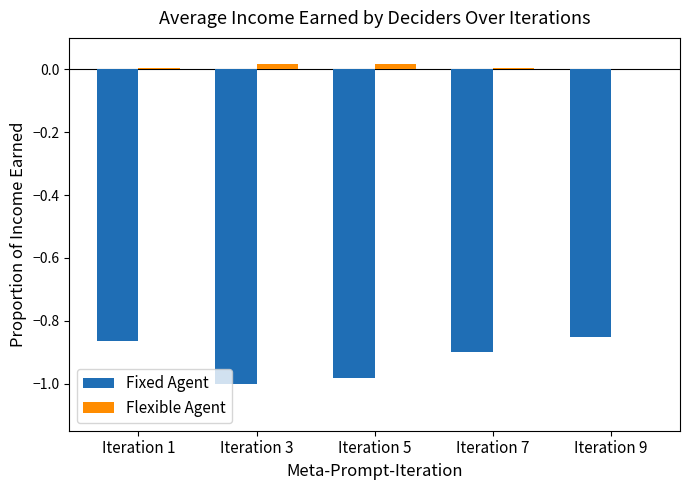

What are all the series names shown in the legend?

Fixed Agent, Flexible Agent